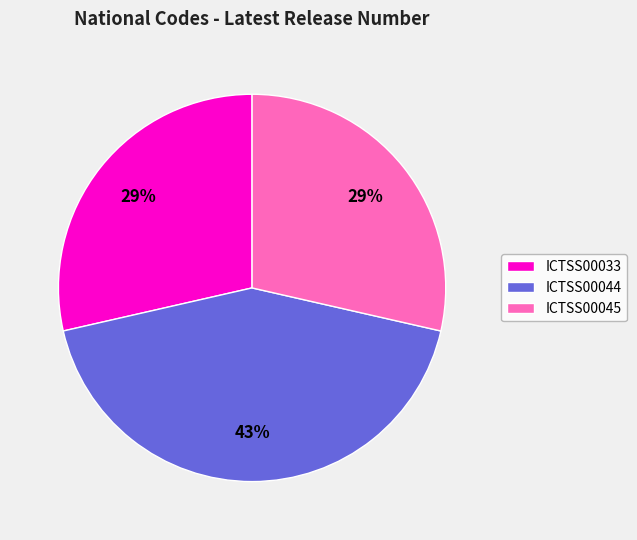

Is there any slice that represents more than half of the pie?

No